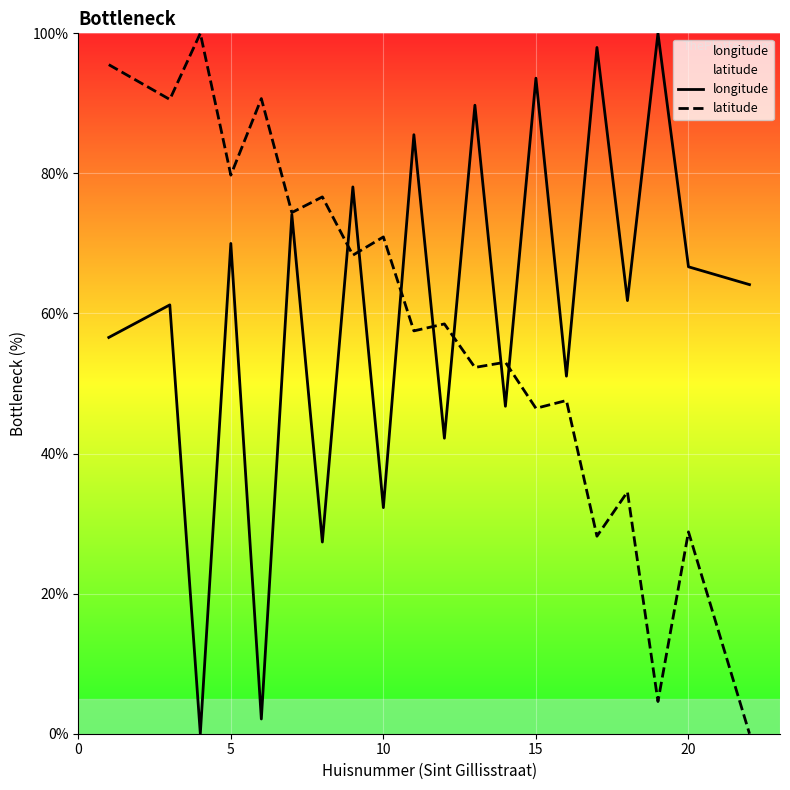

Is it true that longitude equals 114.6 at 20?

False